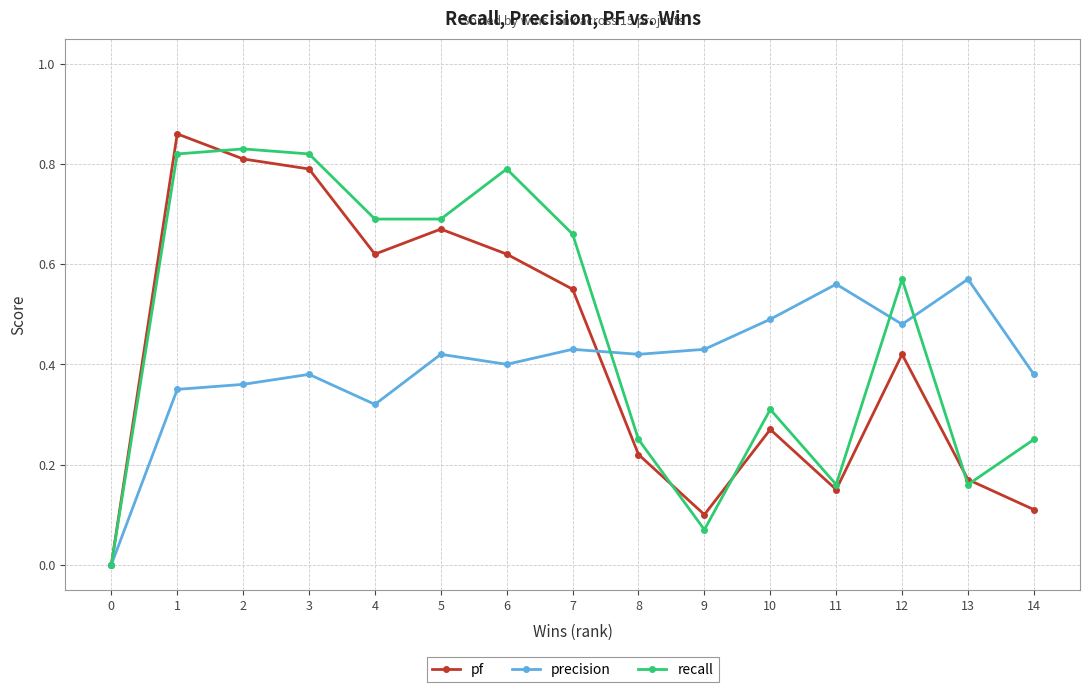

What are all the series names shown in the legend?

pf, precision, recall